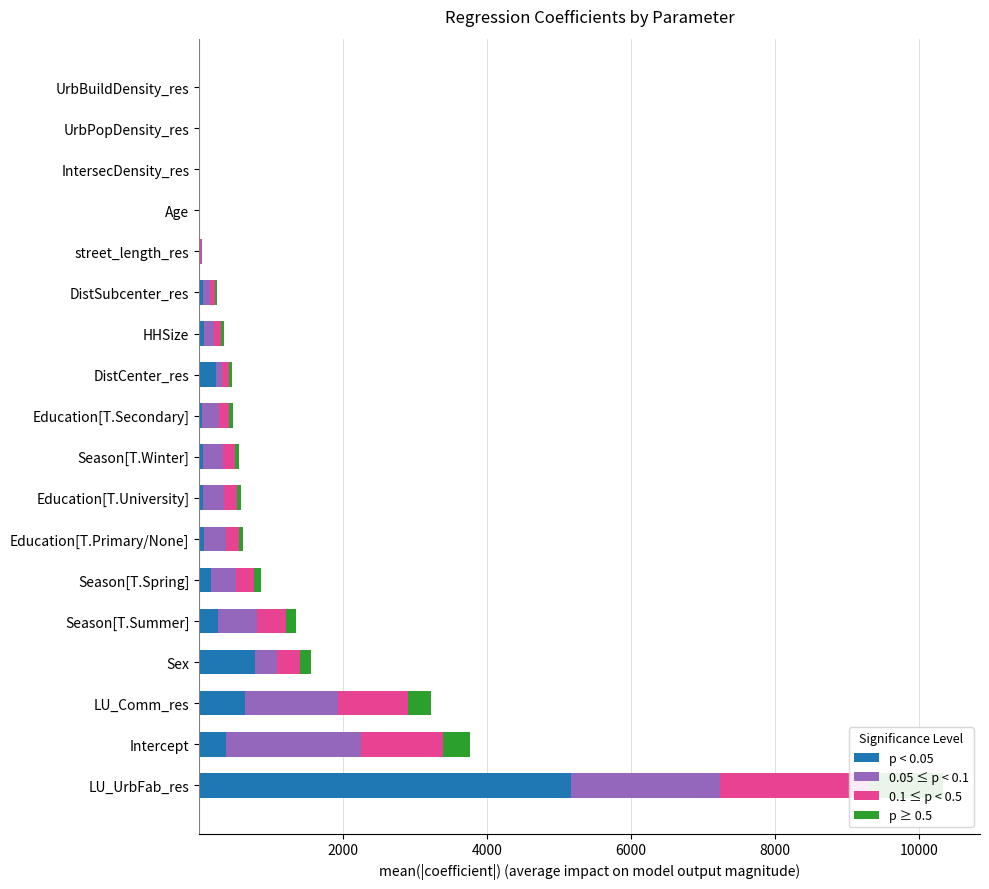

Reading left to right, transcribe all the data shown in this chart.

p < 0.05: 5163.8	375.6	643.9	775.1	269.0	170.5	61.3	57.8	55.6	46.5	228.4	68.2	49.7	7.5	0.5	0.3	0.2	0.0
0.05 ≤ p < 0.1: 2065.5	1877.9	1287.7	310.0	538.0	341.1	306.4	289.1	278.0	232.5	91.4	136.3	99.5	14.9	2.7	1.6	0.1	0.0
0.1 ≤ p < 0.5: 2065.5	1126.7	965.8	310.0	403.5	255.8	183.8	173.5	166.8	139.5	91.4	102.3	74.6	11.2	1.6	1.0	0.1	0.0
p ≥ 0.5: 1032.8	375.6	321.9	155.0	134.5	85.3	61.3	57.8	55.6	46.5	45.7	34.1	24.9	3.7	0.5	0.3	0.0	0.0